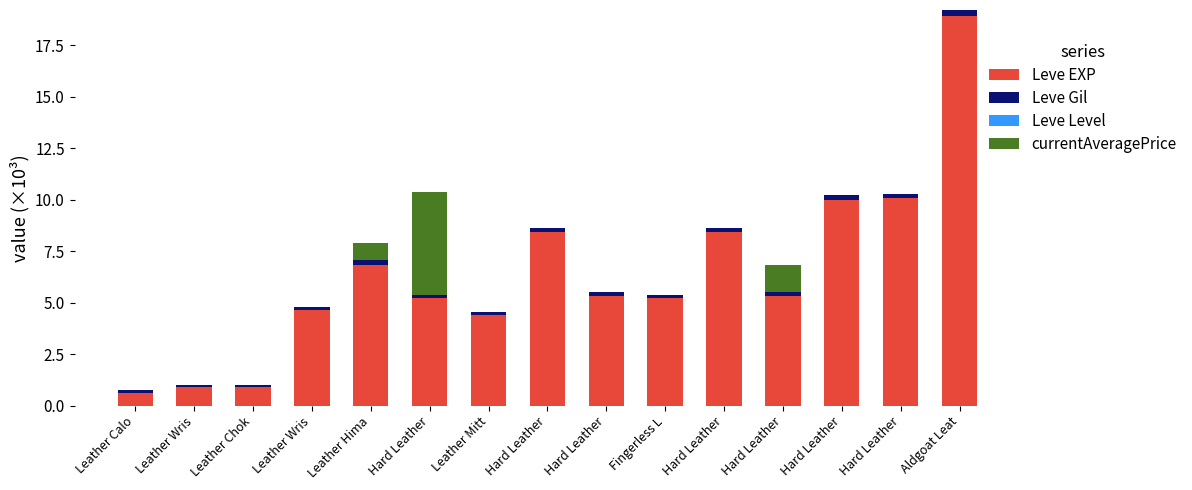

How many Leve Gil values are between 0 and 1?

15